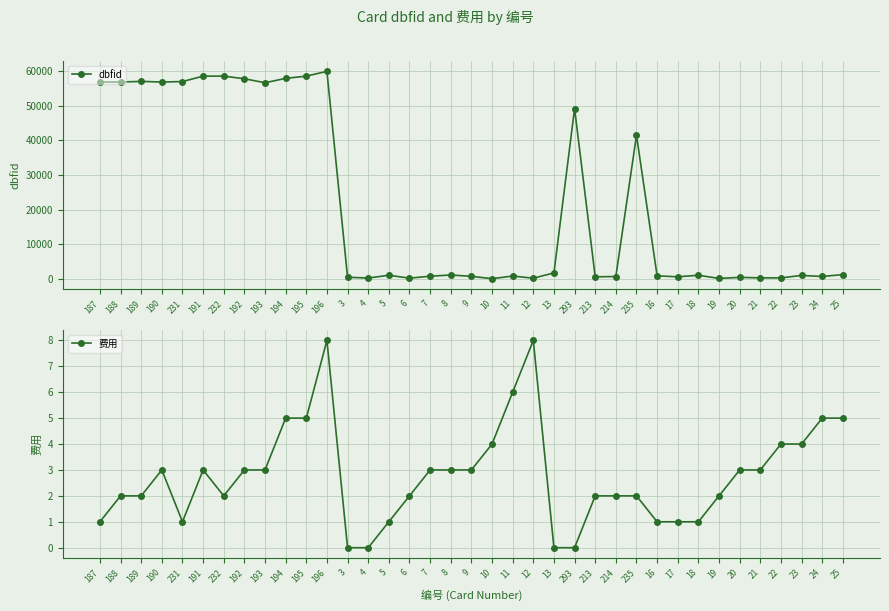

At which label is 费用 closest to 4?

10